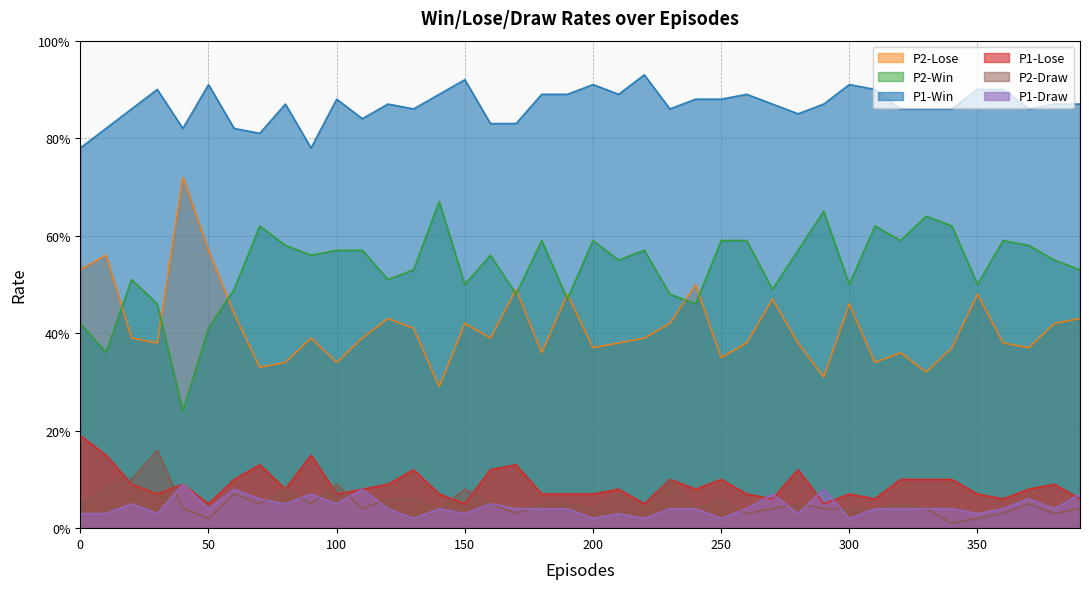

Which series changed the most between 70 and 320?

P1-Win